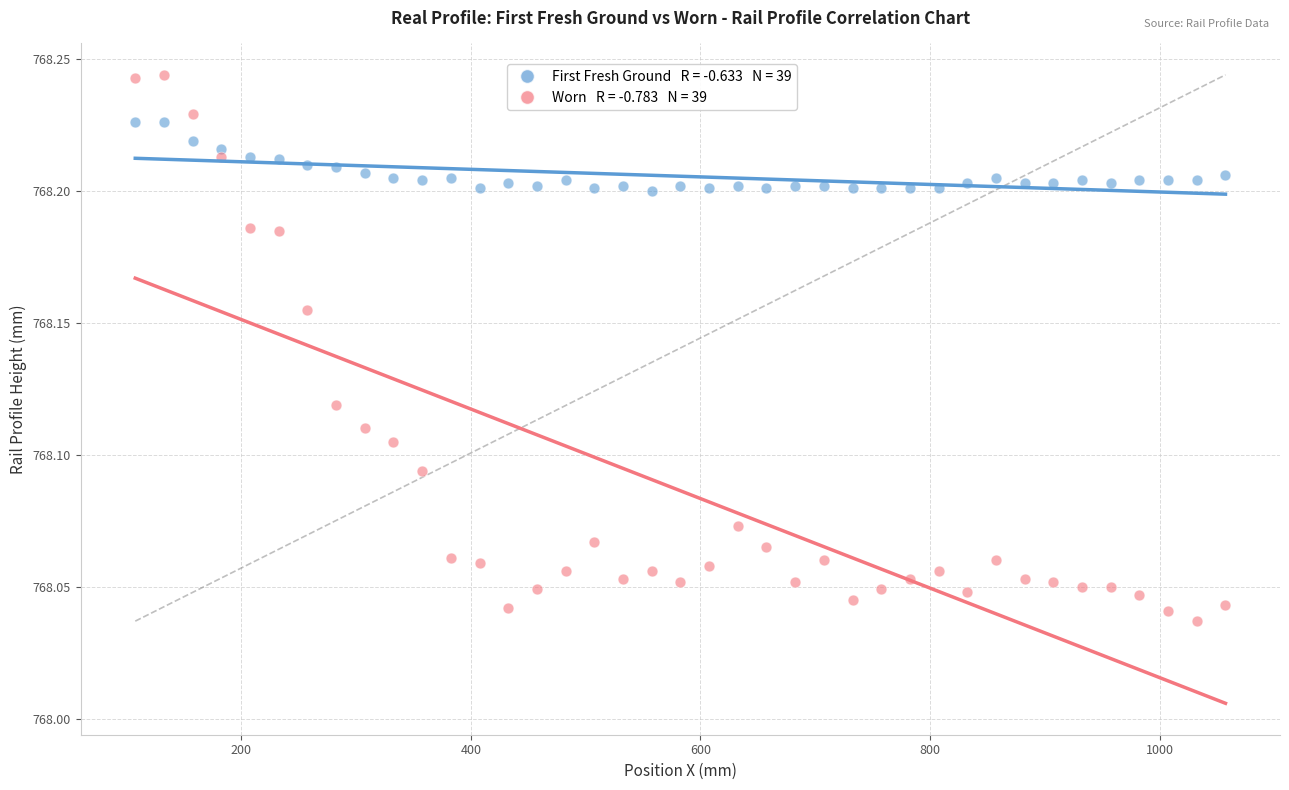

How many points are shown in the scatter plot?

78